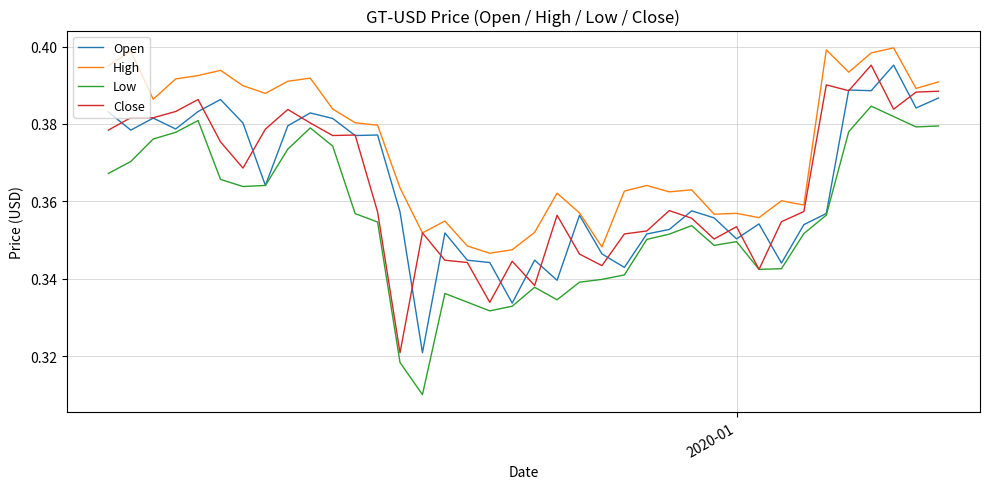

What is the difference between the second highest and second lowest values in the Open series?

0.1